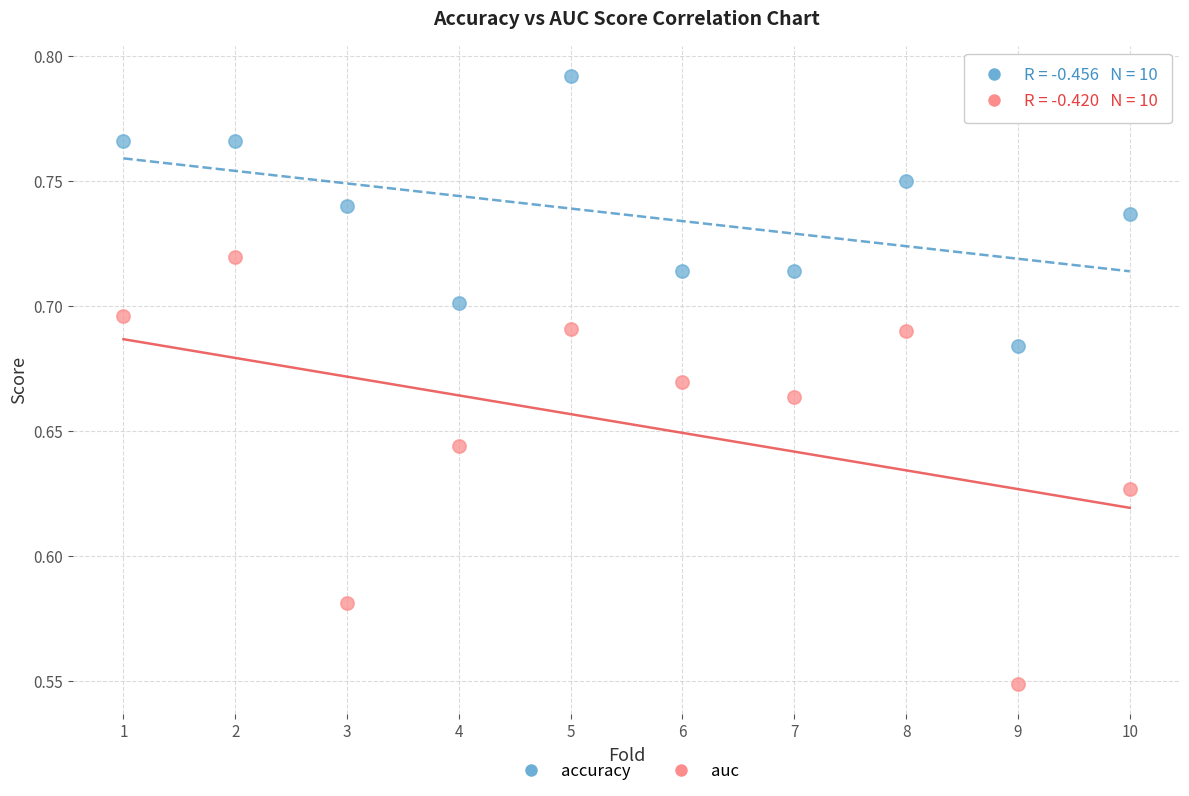

Which series contains the lowest Y value?

auc